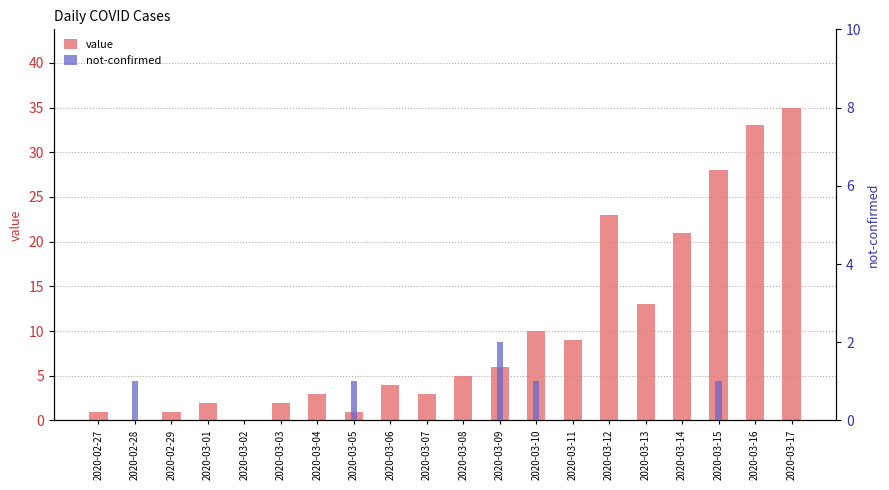

The value of value at 2020-03-02 is 0. True or false?

True